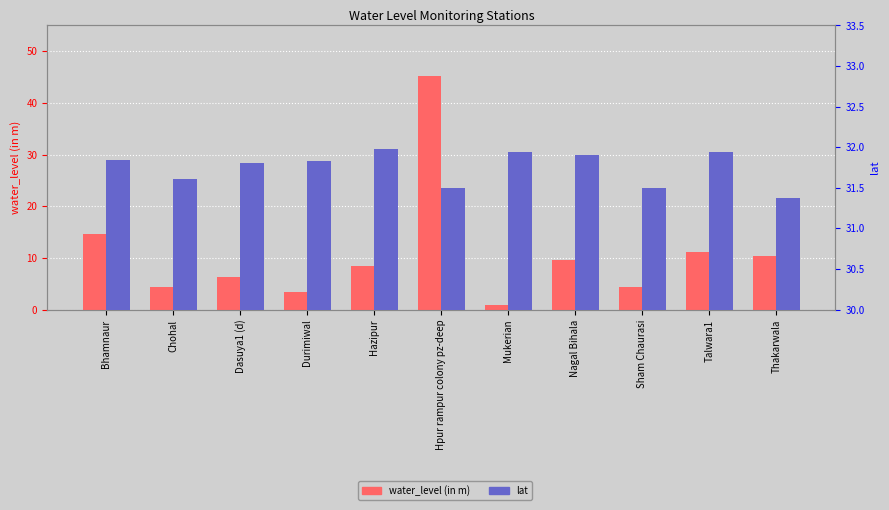

What is the total value across all series at Talwara1?

43.1